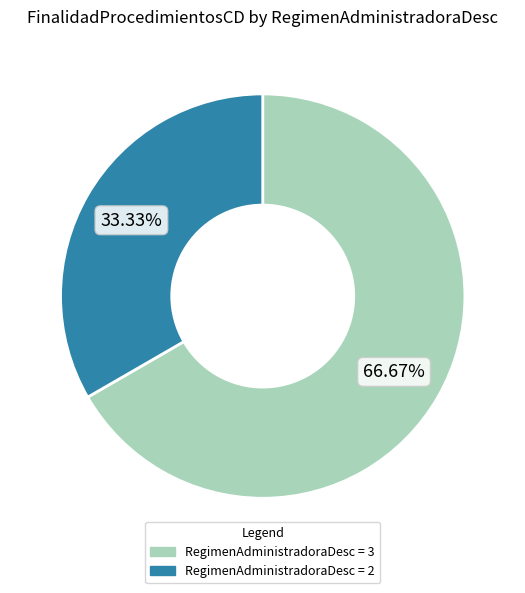

Does any single category account for the majority?

Yes